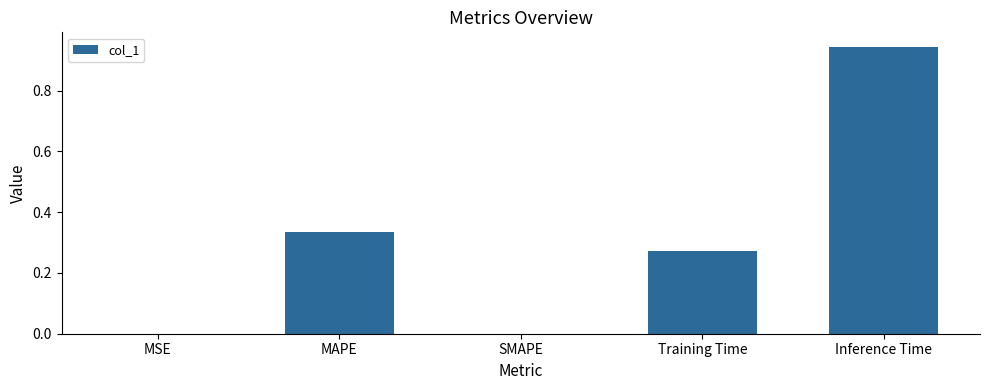

Which category has the highest value across all series?

Inference Time